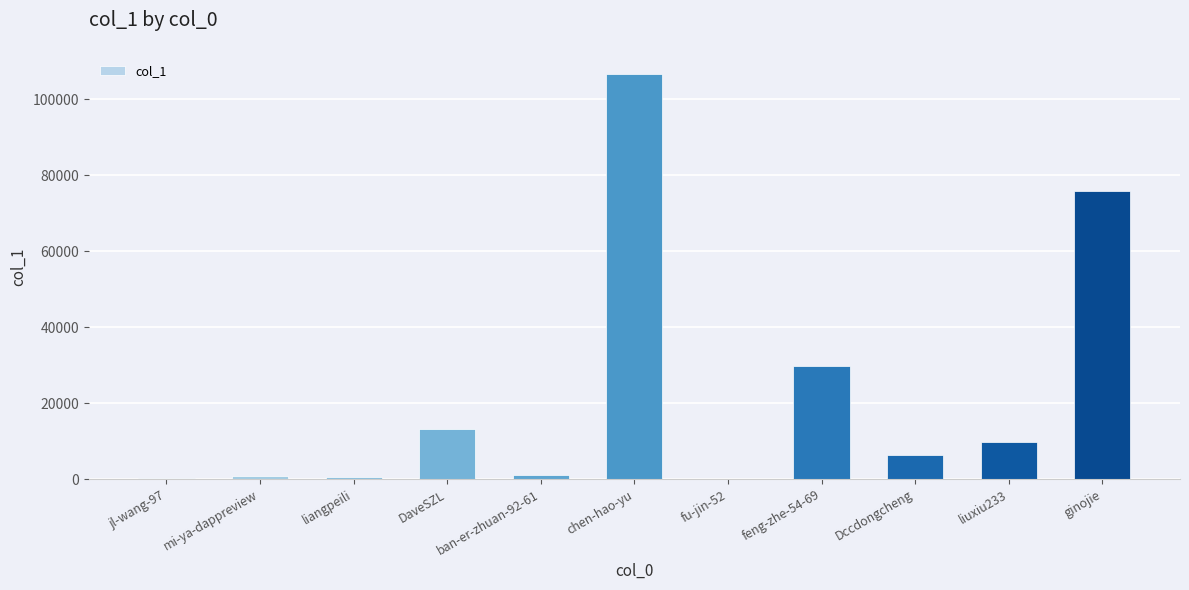

What is the maximum value shown in the chart?

106683